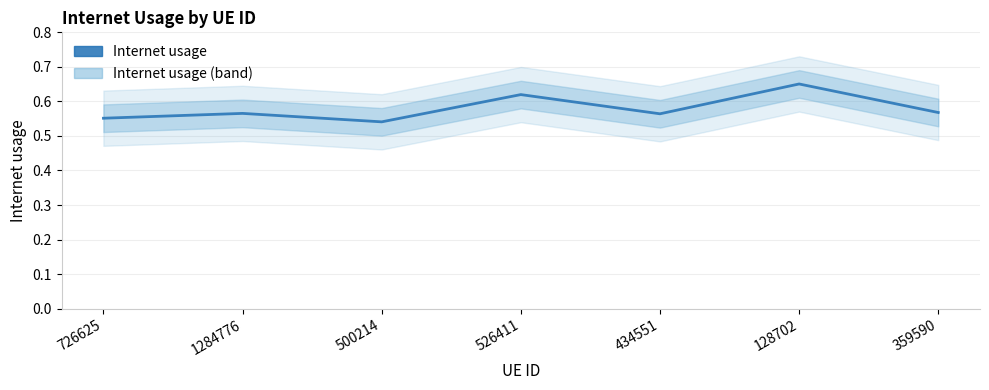

At which category does the chart reach its minimum across all series?

500214